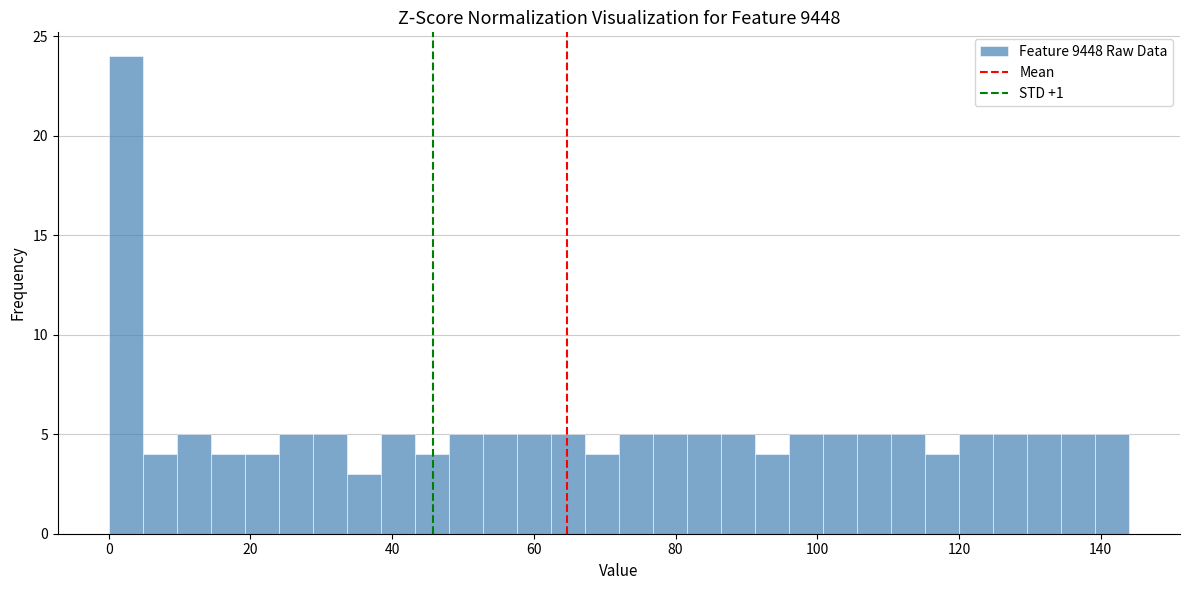

Around what value on the x-axis is the tallest bar? Give the approximate position of its centre, as read against the axis.

2